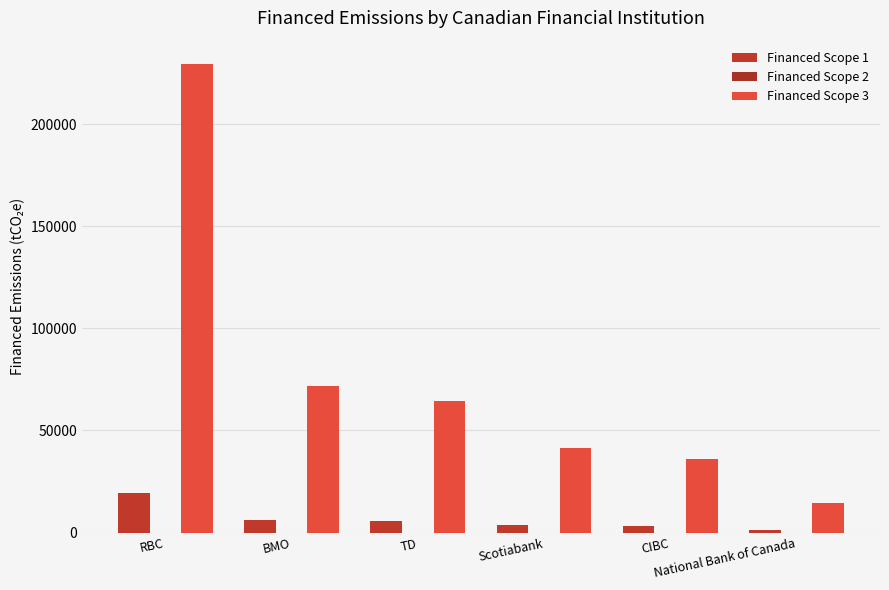

What is the difference between the maximum and minimum values in the Financed Scope 2 series?

2.4